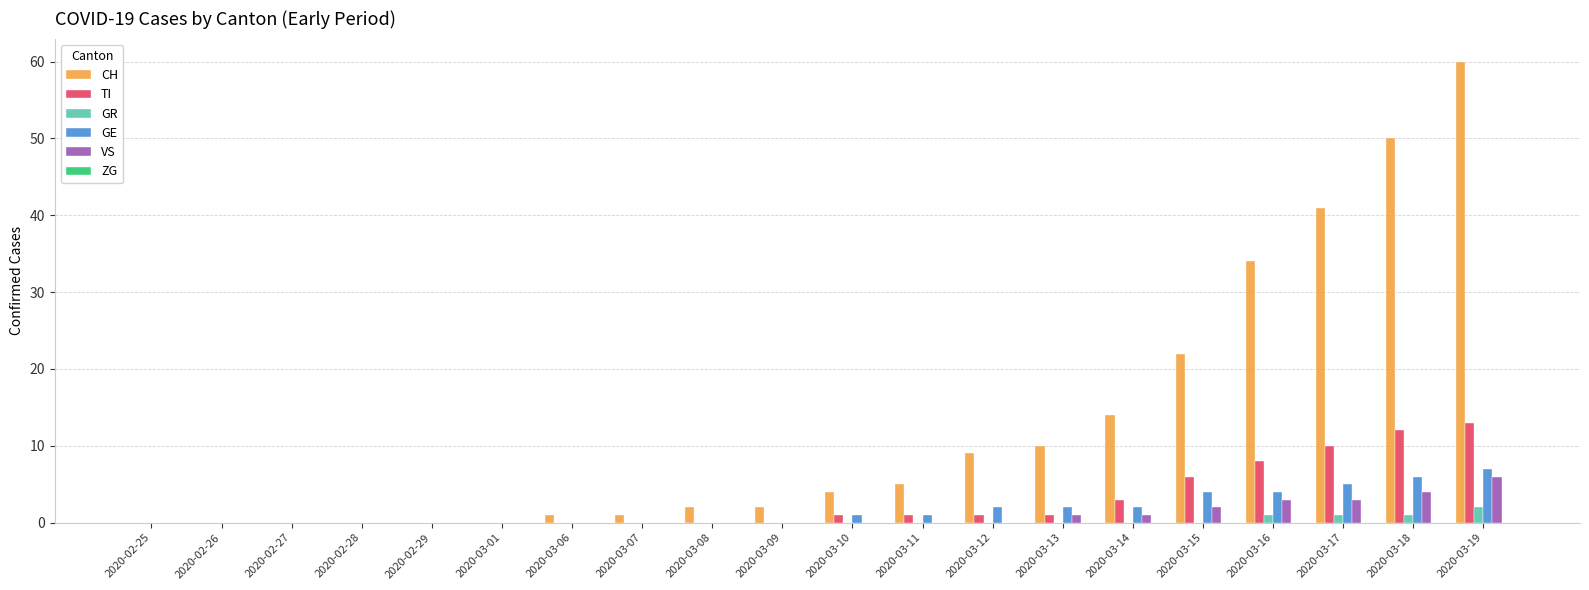

The VS series shows 5 at 2020-03-16. True or false?

False